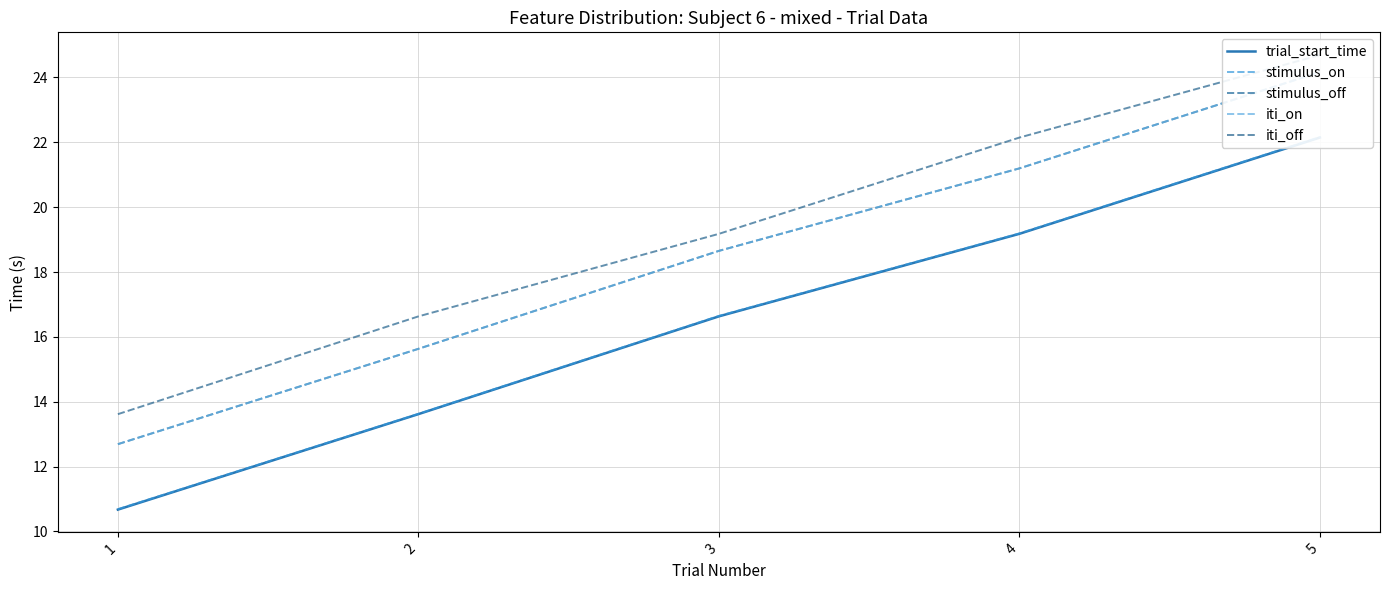

True or false: stimulus_on has a value of 3.2 at 2.

False